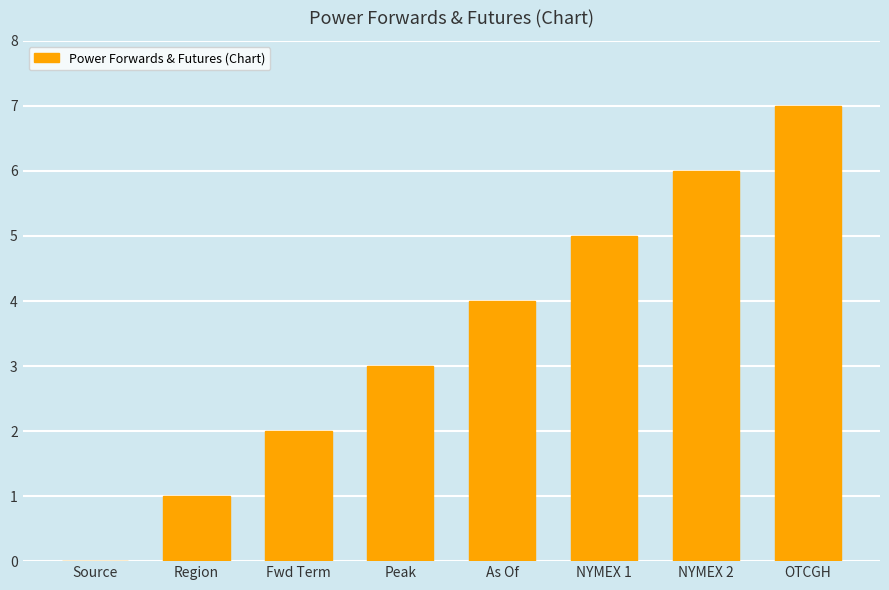

How many distinct data groups are displayed?

1